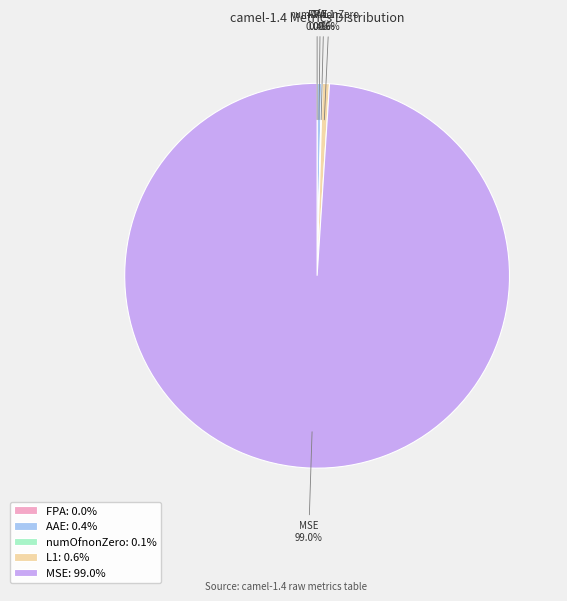

Is there any slice that represents more than half of the pie?

Yes